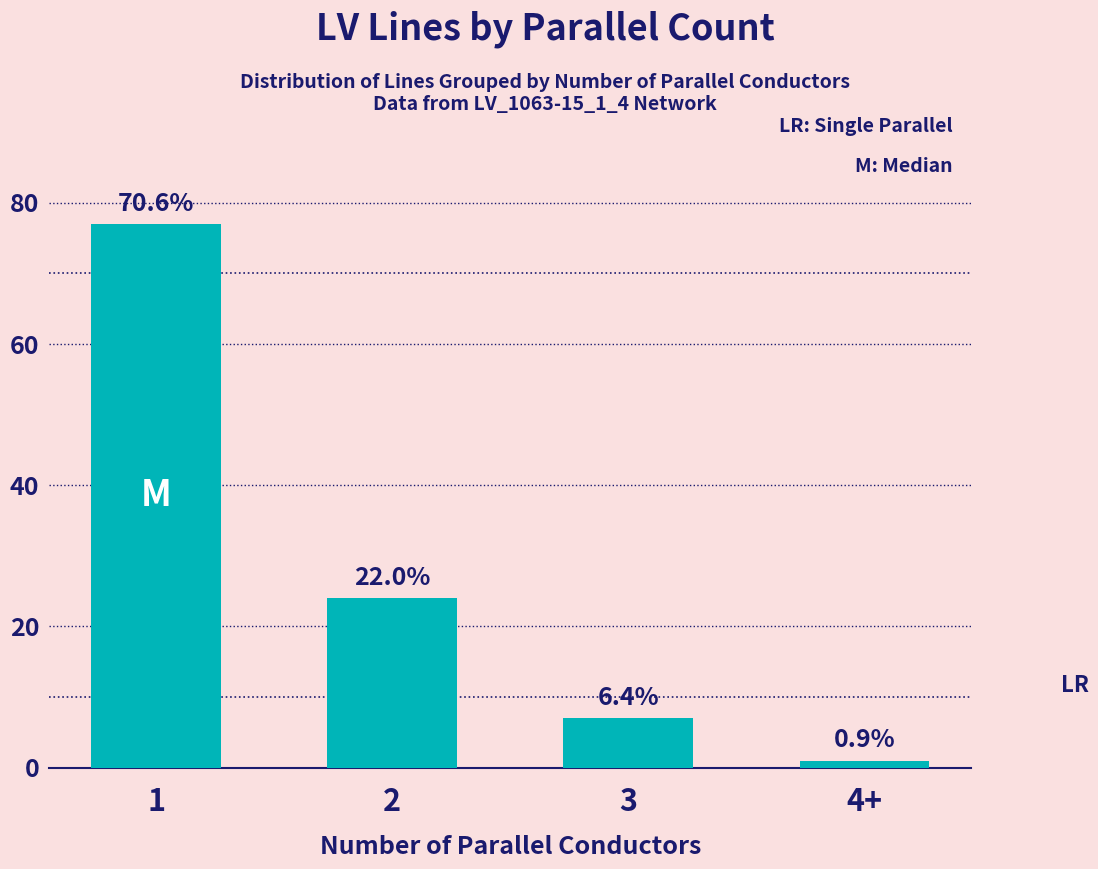

The chart shows a value of 77 at 1. True or false?

True